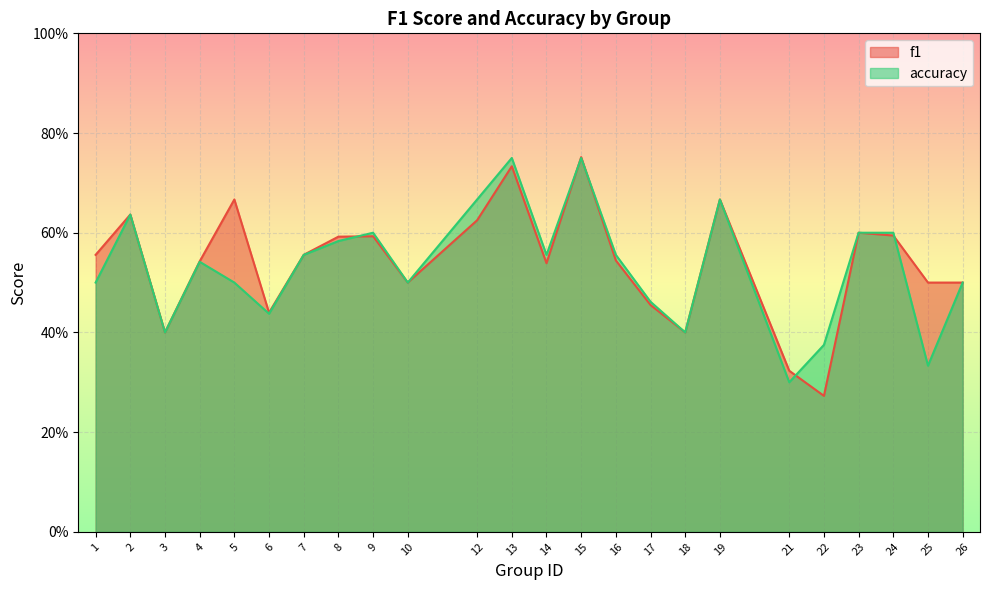

After their last crossing, which series has the higher values: f1 or accuracy?

f1